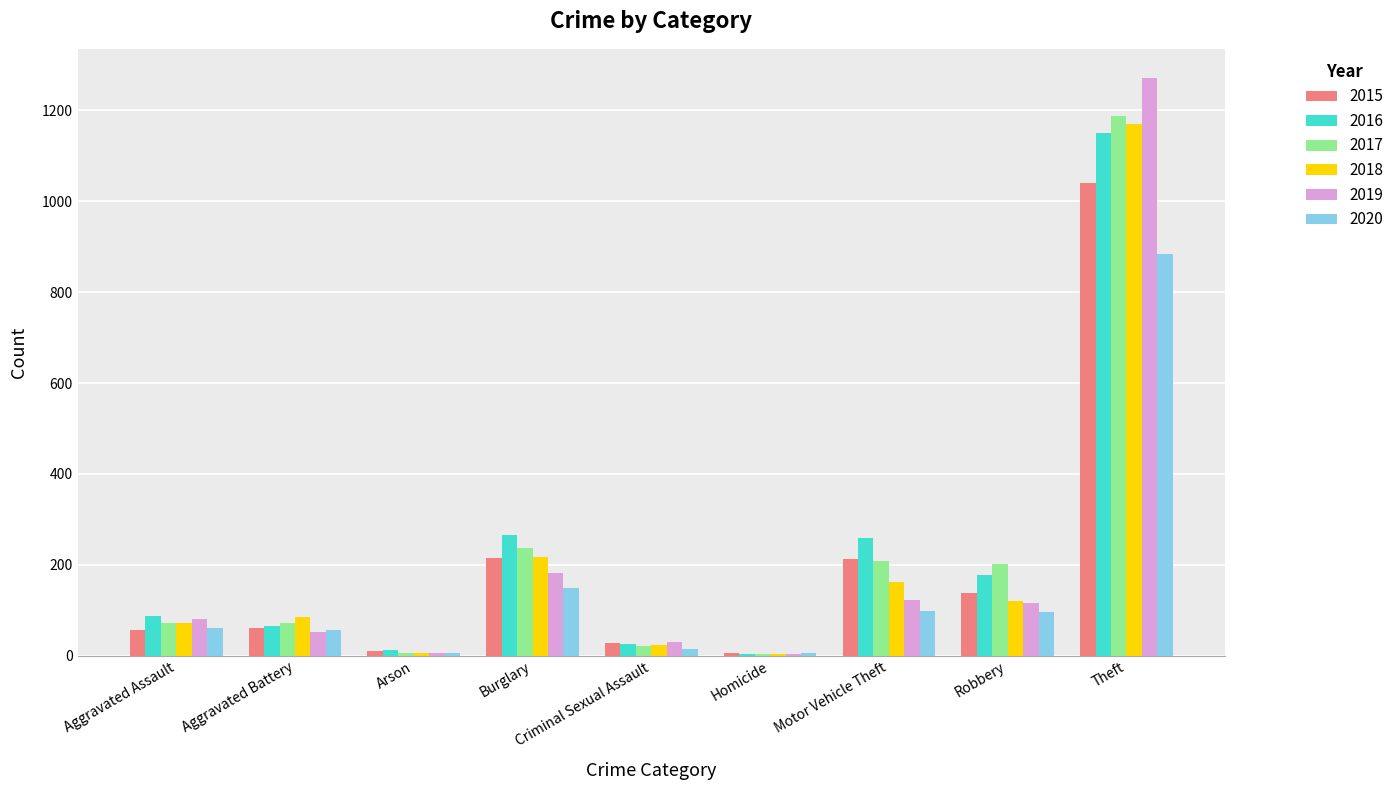

Is it true that 2017 equals 237 at Burglary?

True